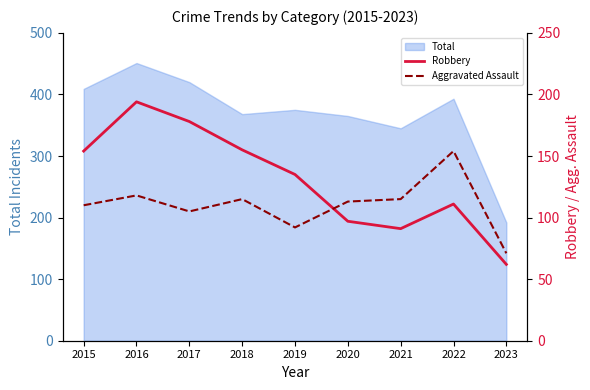

List the labels in order of Aggravated Assault value, largest first.

2022, 2016, 2018, 2021, 2020, 2015, 2017, 2019, 2023